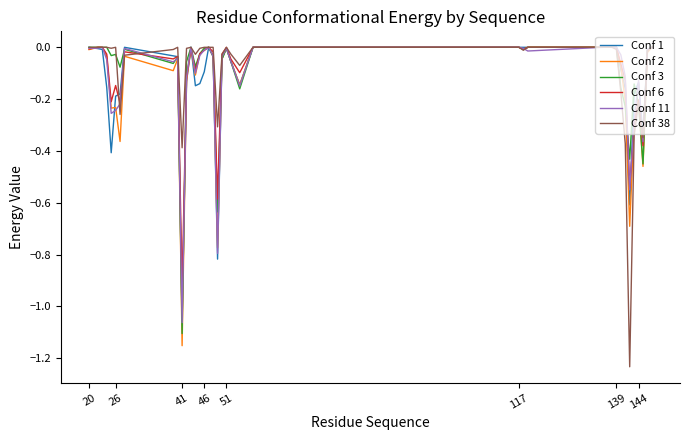

Which series has the widest spread of values?

Conf 38